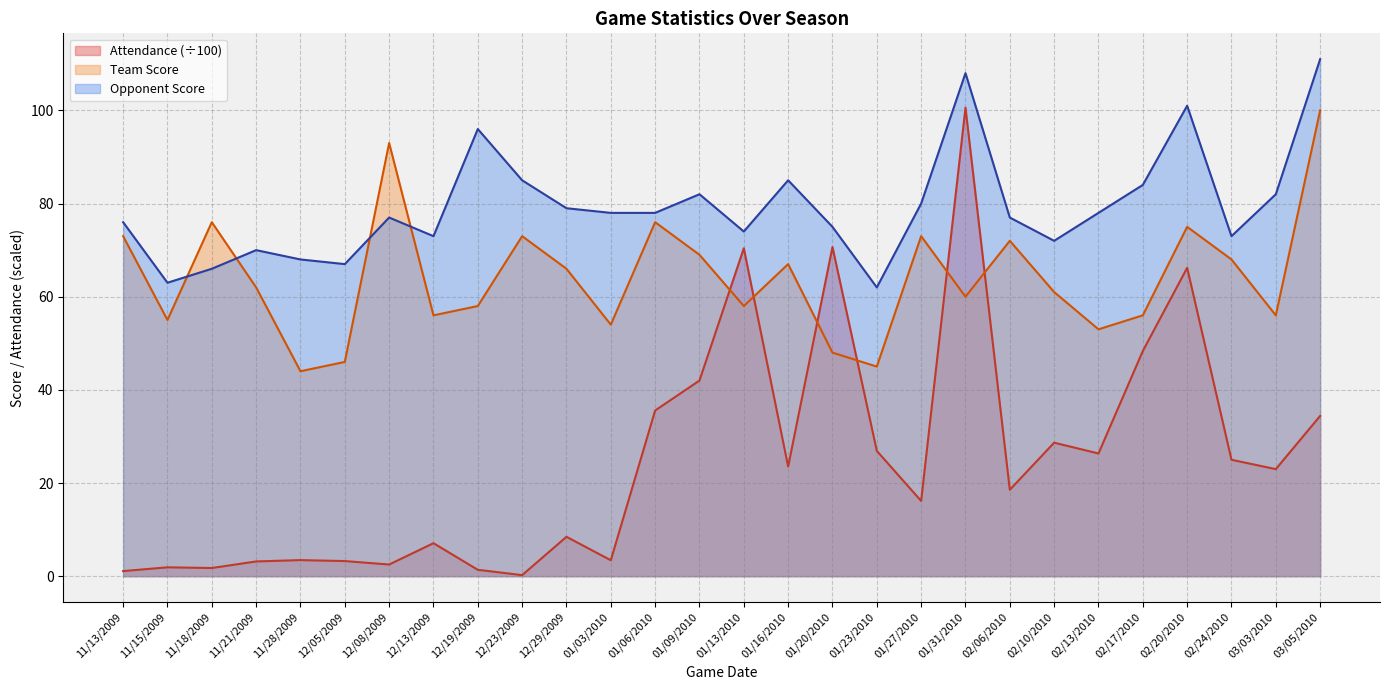

At which category is the sum across all series the highest?

01/31/2010